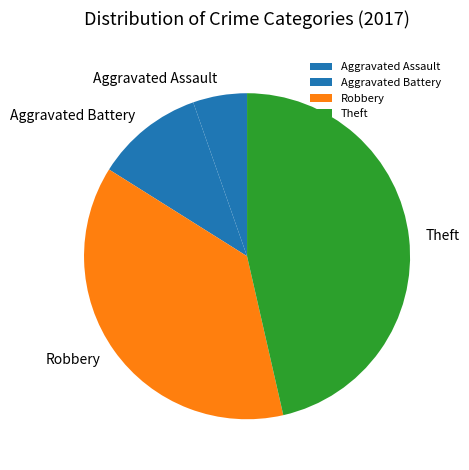

Does any single category account for the majority?

No